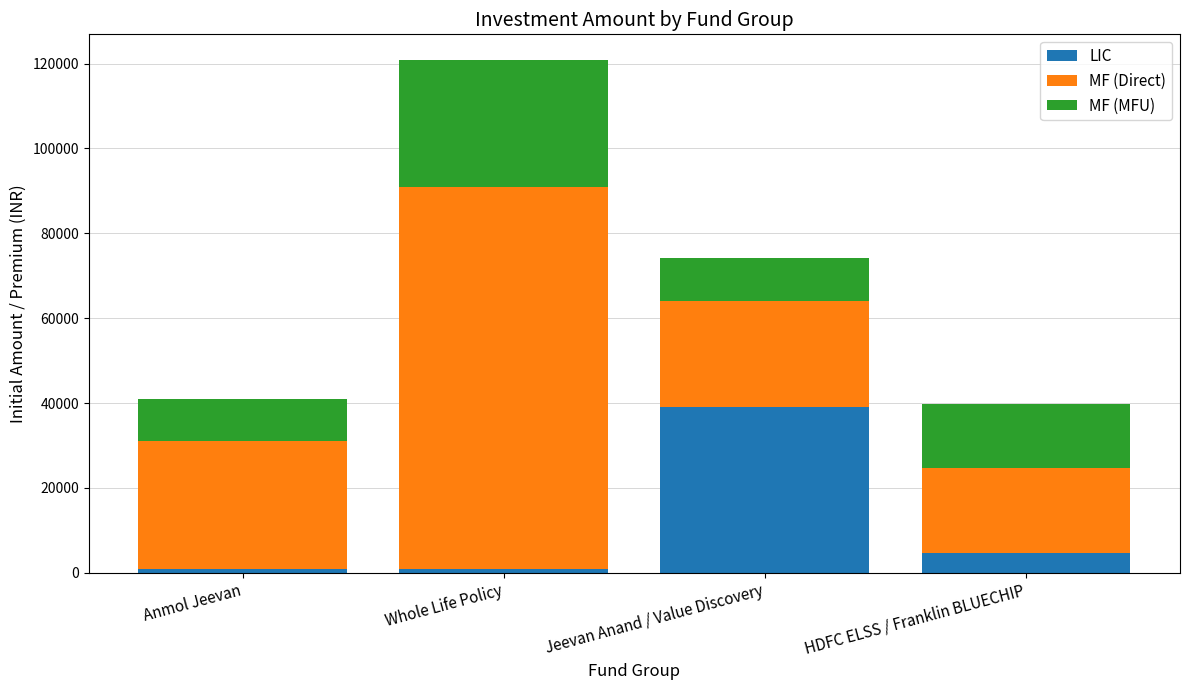

What is the maximum value for LIC?

39072